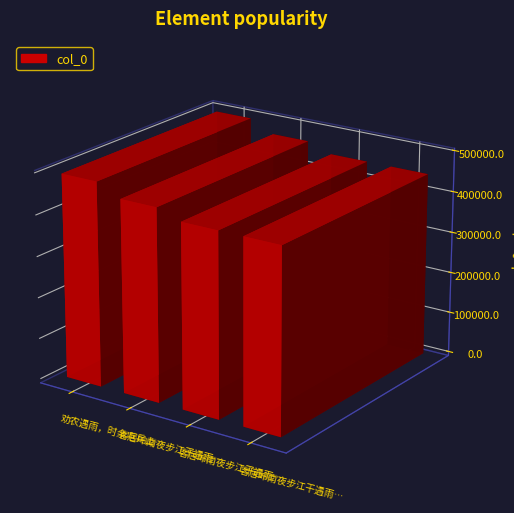

At which label is the value closest to 470647?

客居岭南夜步江干遇雨时值戊子孟夏二首